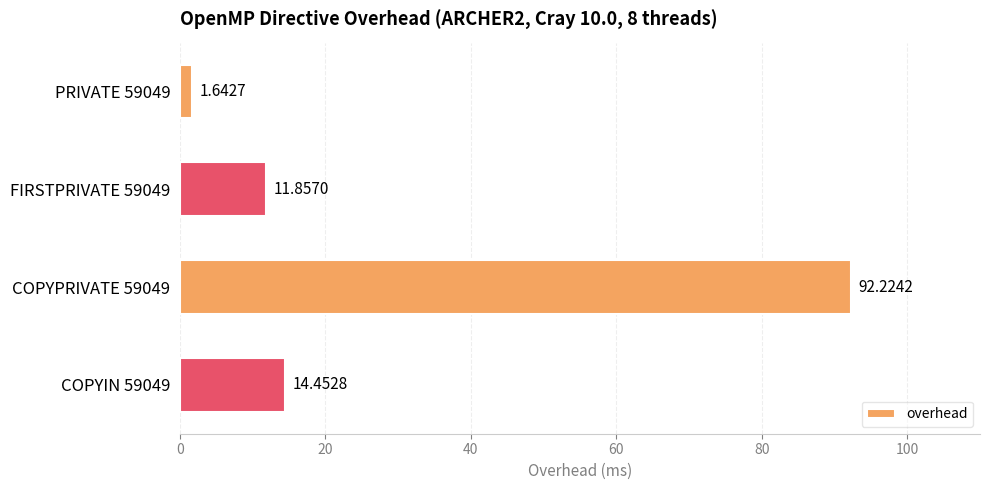

List the labels in order of value, smallest first.

PRIVATE 59049, FIRSTPRIVATE 59049, COPYIN 59049, COPYPRIVATE 59049